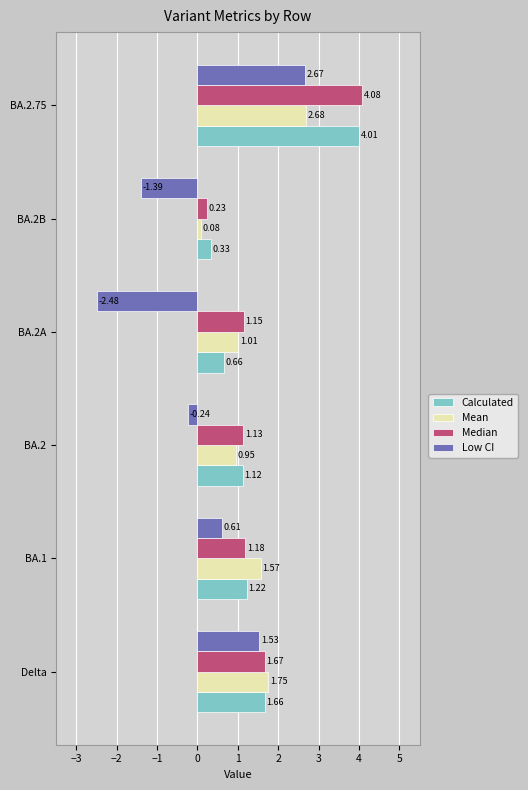

Rank the categories by Calculated value from highest to lowest.

BA.2.75, Delta, BA.1, BA.2, BA.2A, BA.2B